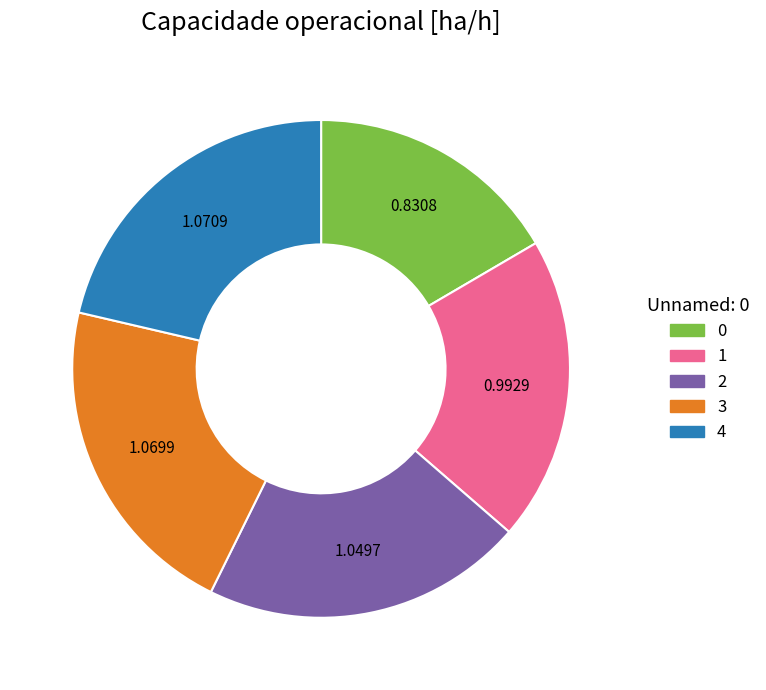

Combined, do 0 and 1 account for over 50%?

No